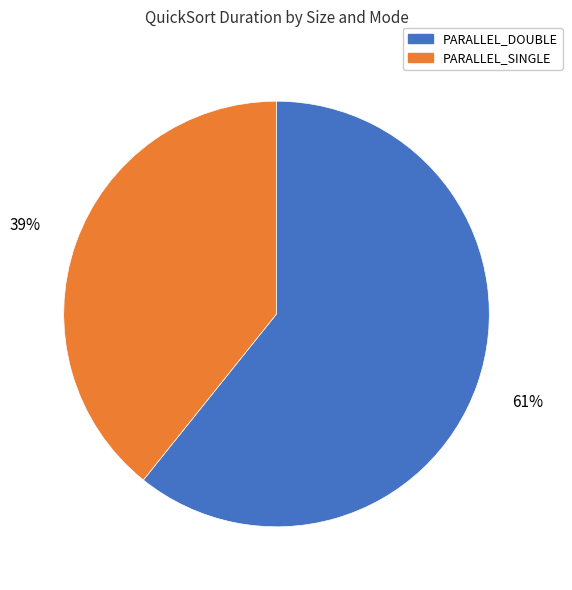

To the nearest percent, what is the average slice percentage?

50%